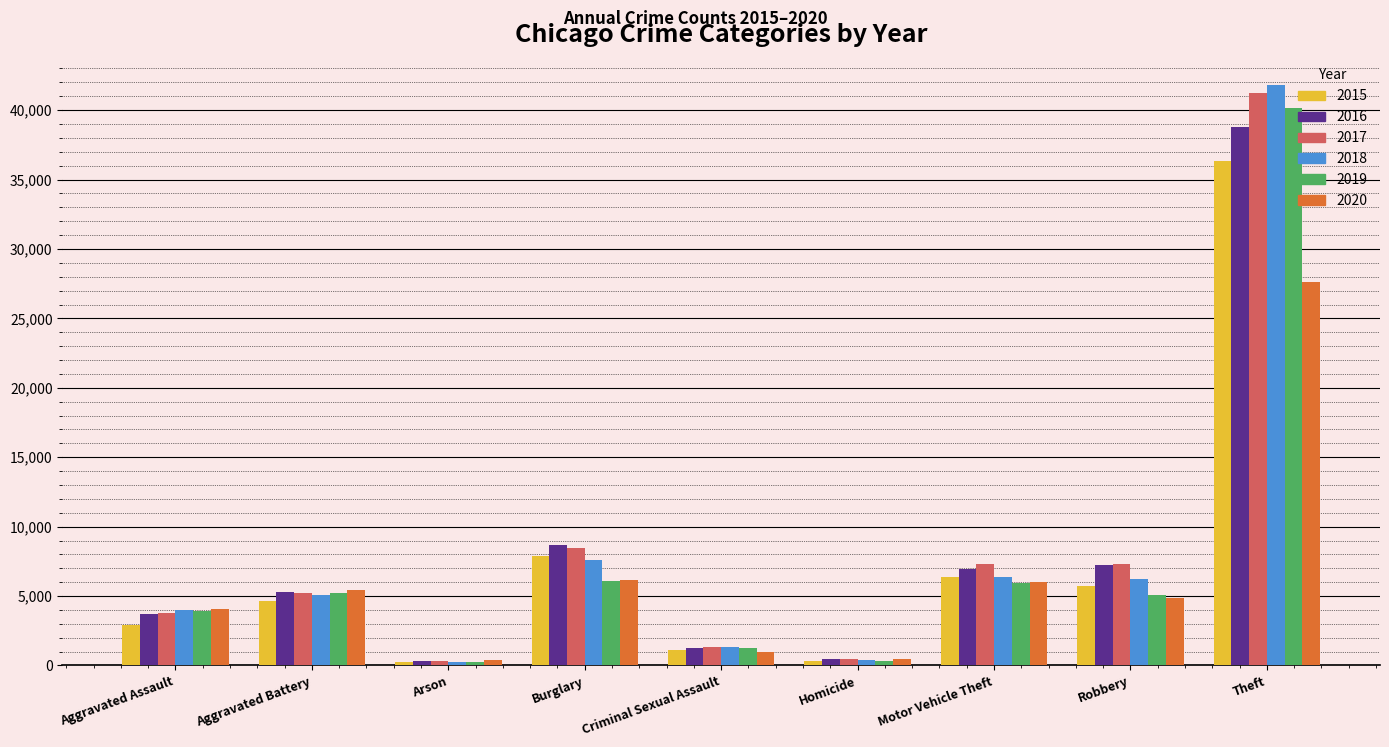

What is the maximum value shown in the chart?

41817